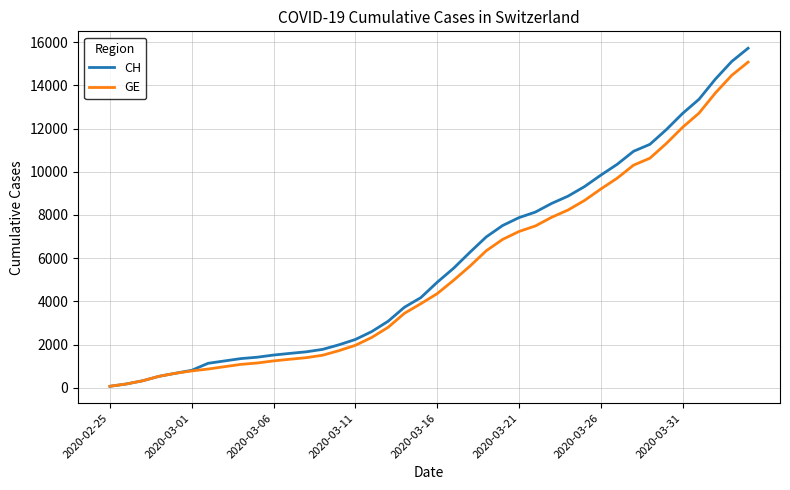

Rank the series by their average value, from highest to lowest.

CH, GE